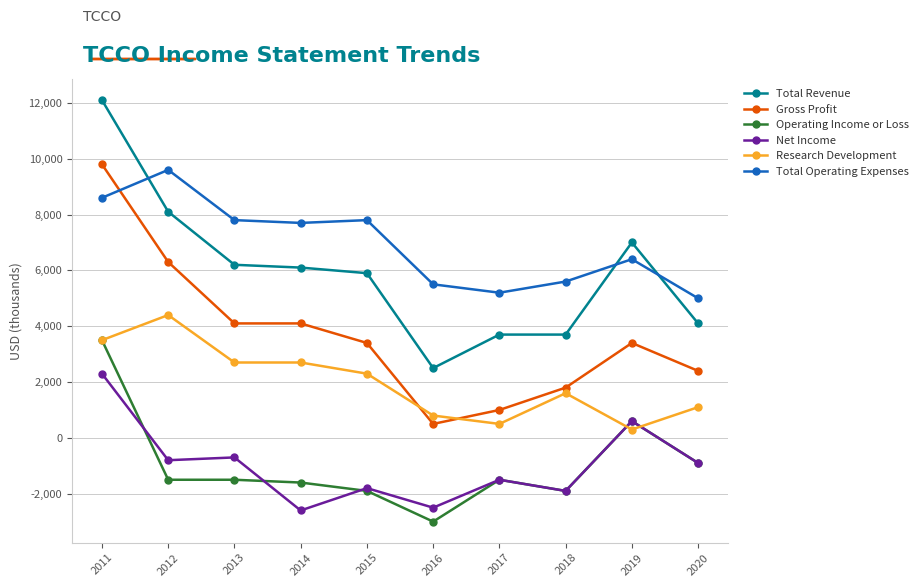

What is the difference between the Research Development values at 2017 and 2019?

200